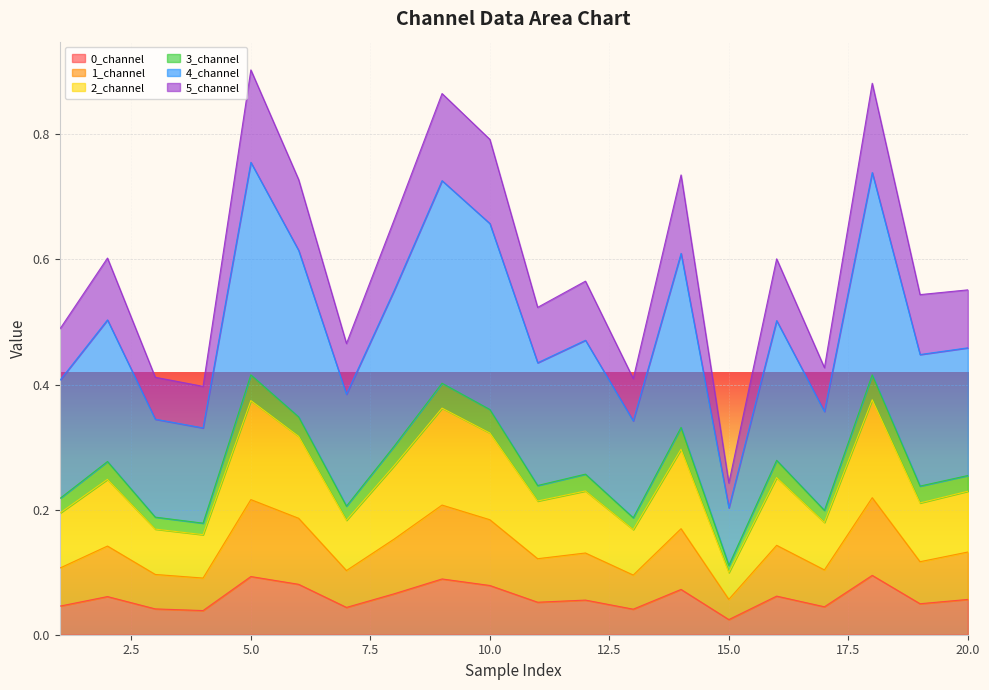

True or false: 1_channel has more than 2 points higher than both neighbors.

True